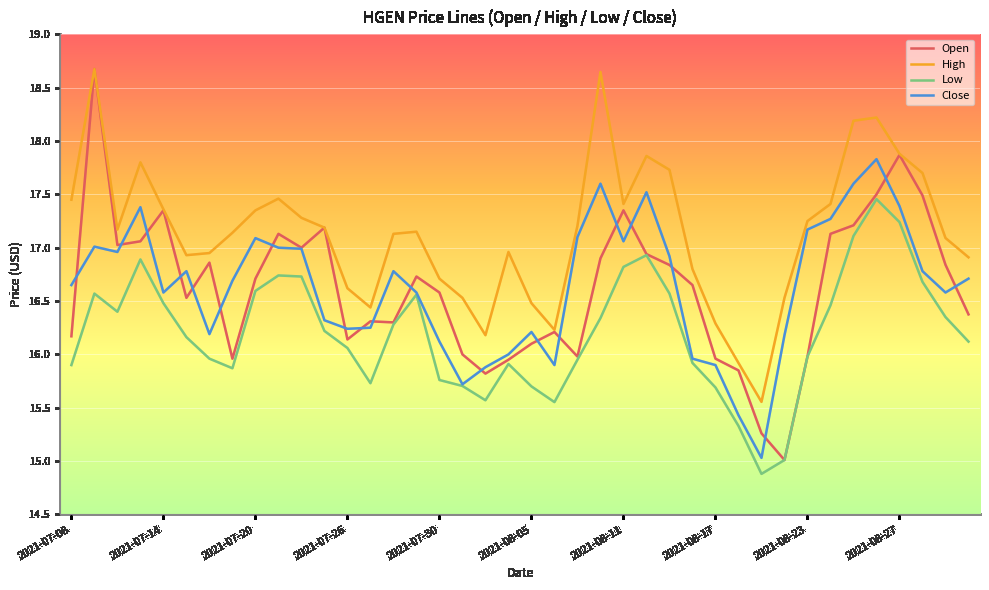

Which series has the largest total across all categories?

High